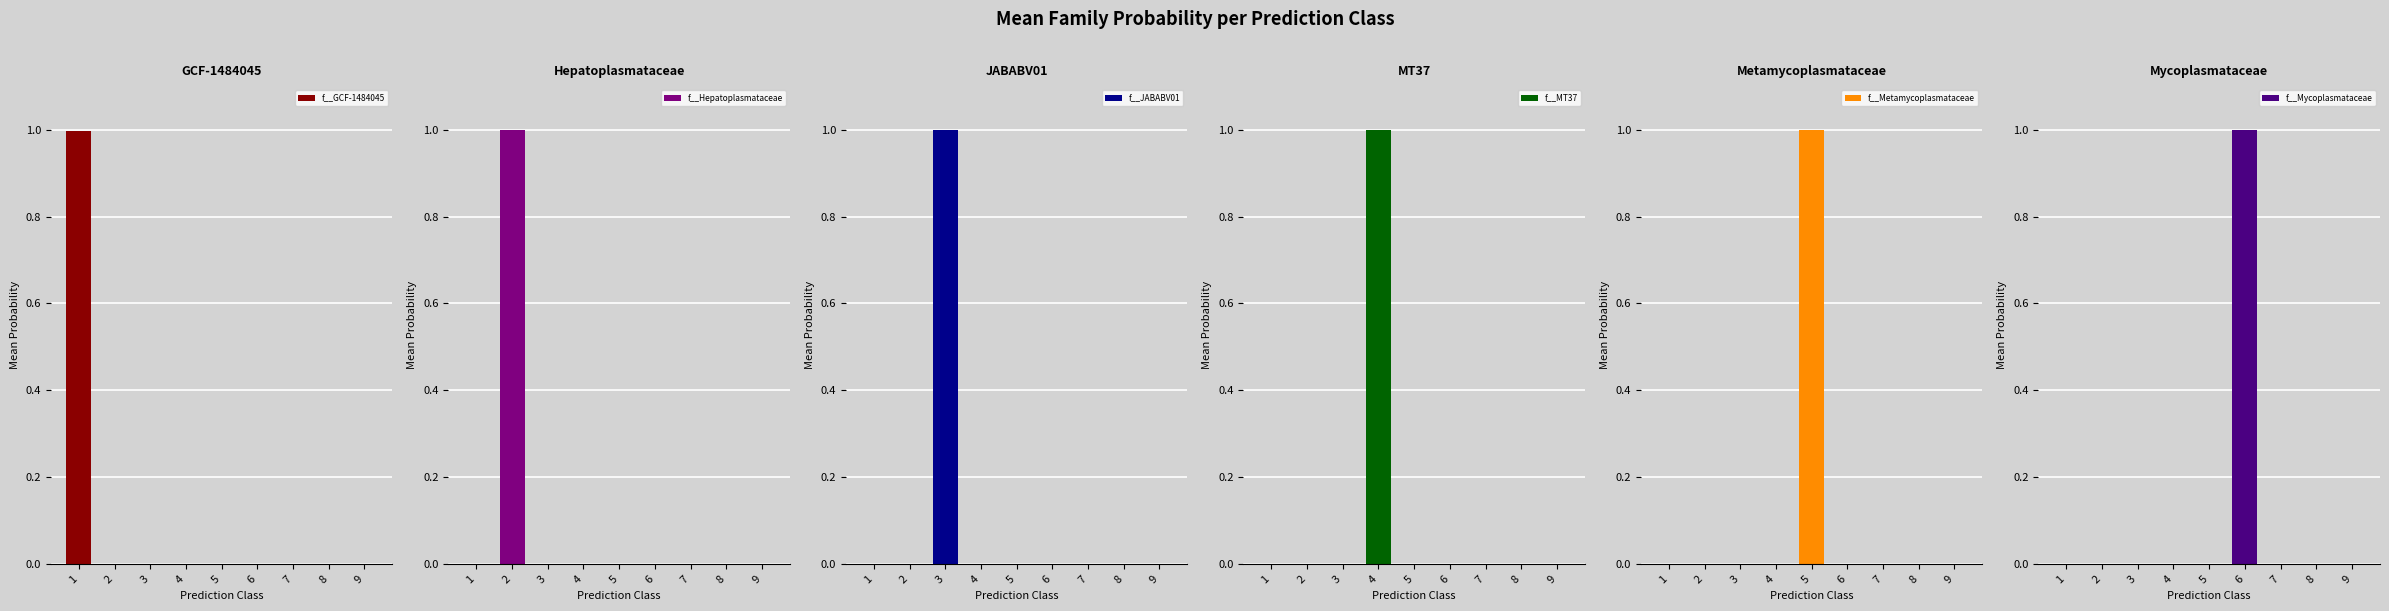

Does the chart contain stacked bars?

No